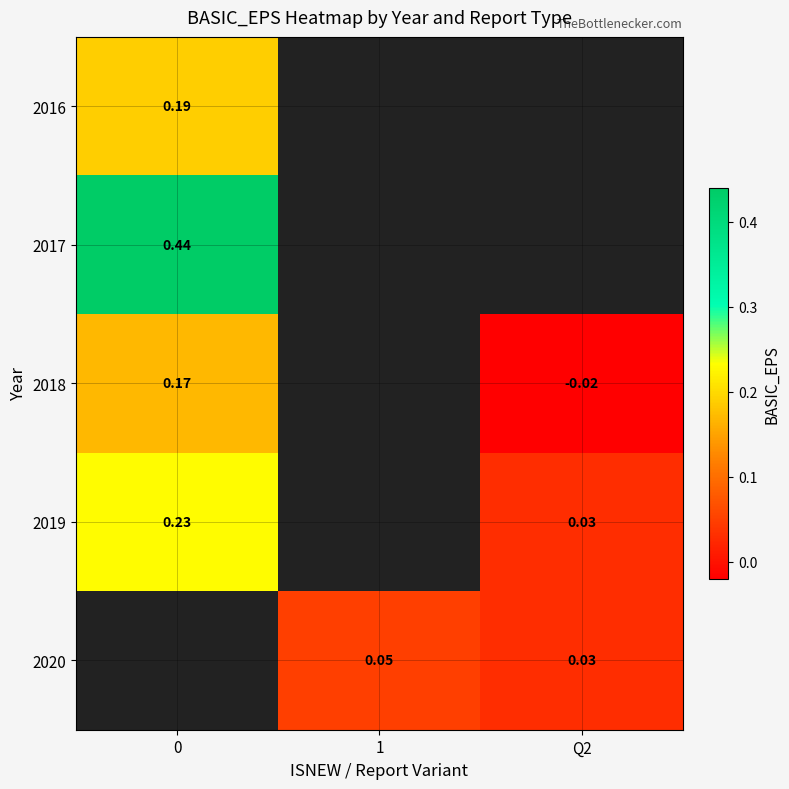

Is the value of 2016 at 0 greater than the value of 2017 at 0?

No